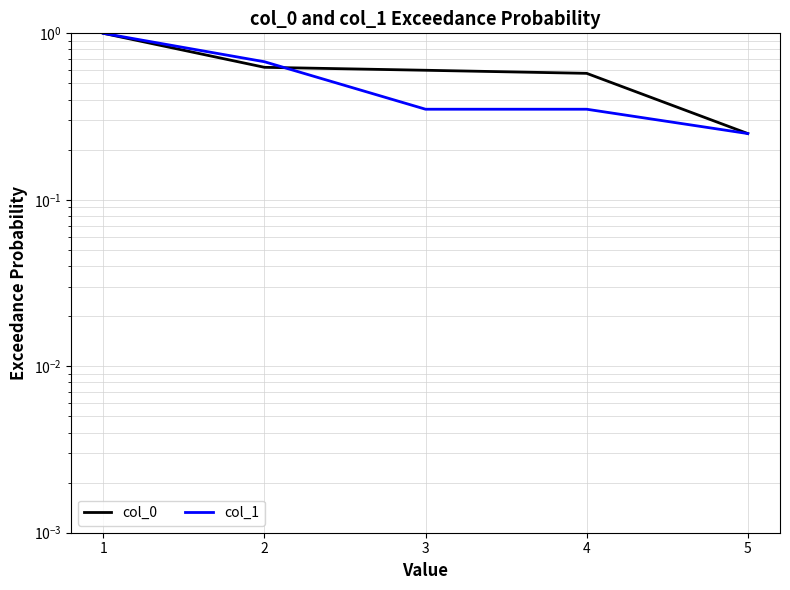

What is the sum of all col_0 values?

3.0